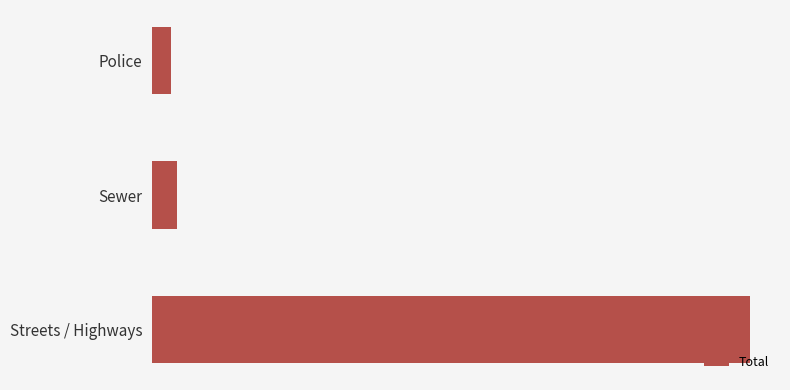

Rank the categories by value from lowest to highest.

Police, Sewer, Streets / Highways